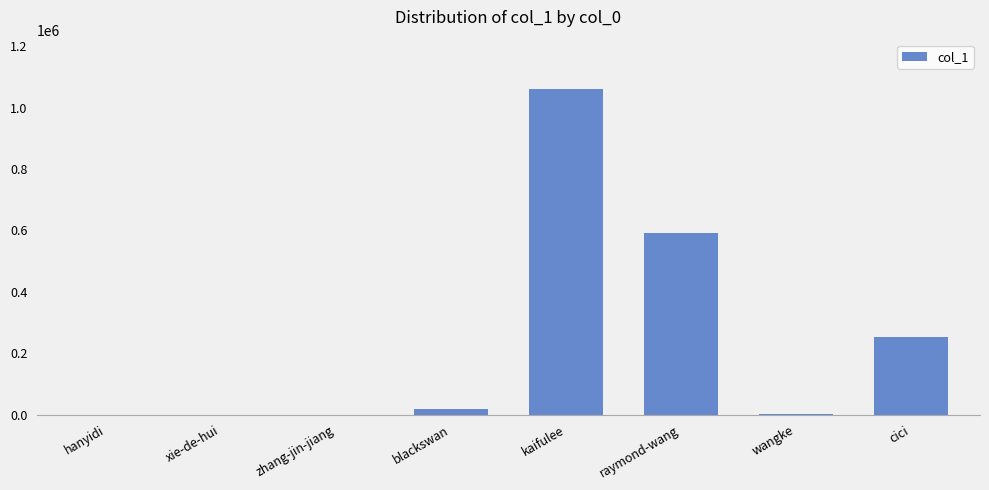

The value at raymond-wang is 876081. True or false?

False